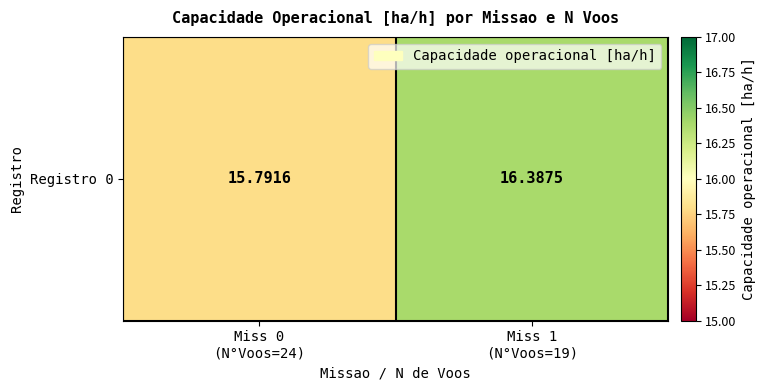

How many distinct data groups are displayed?

1